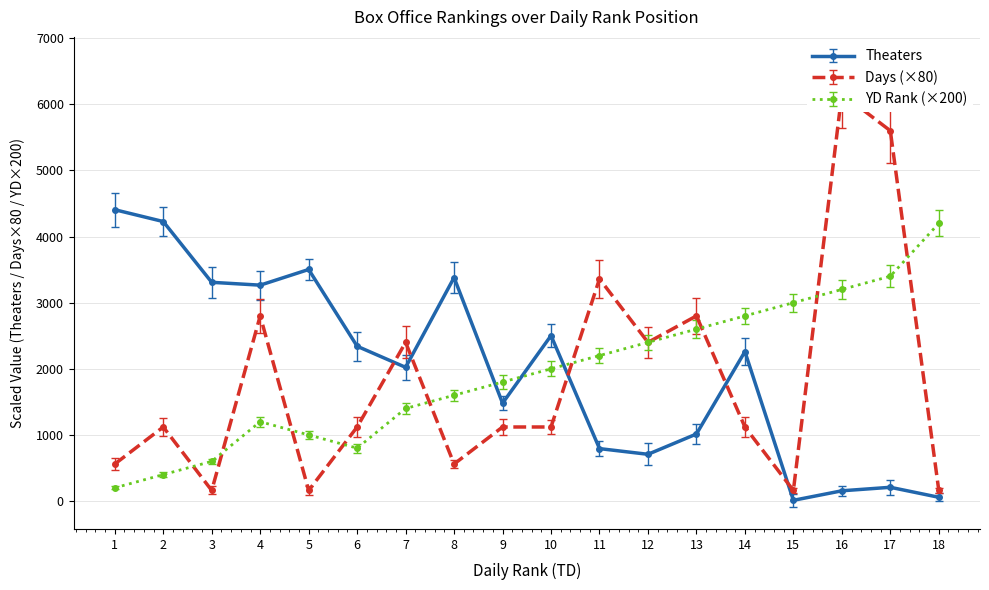

Between which two adjacent categories do YD and Days first intersect?

2 and 3